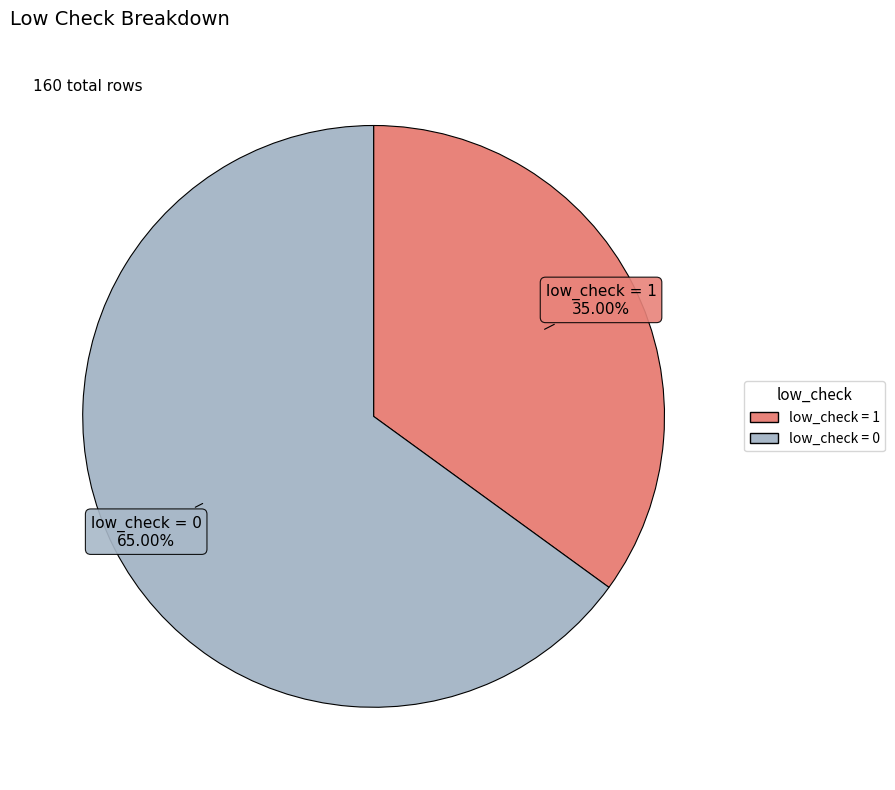

Is there a majority slice in this chart?

Yes